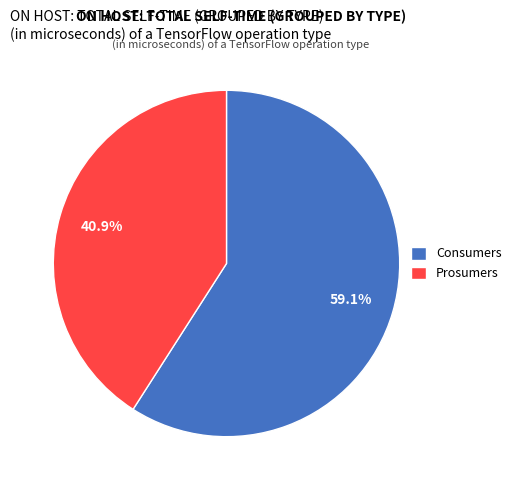

Count the number of slices in the pie.

2